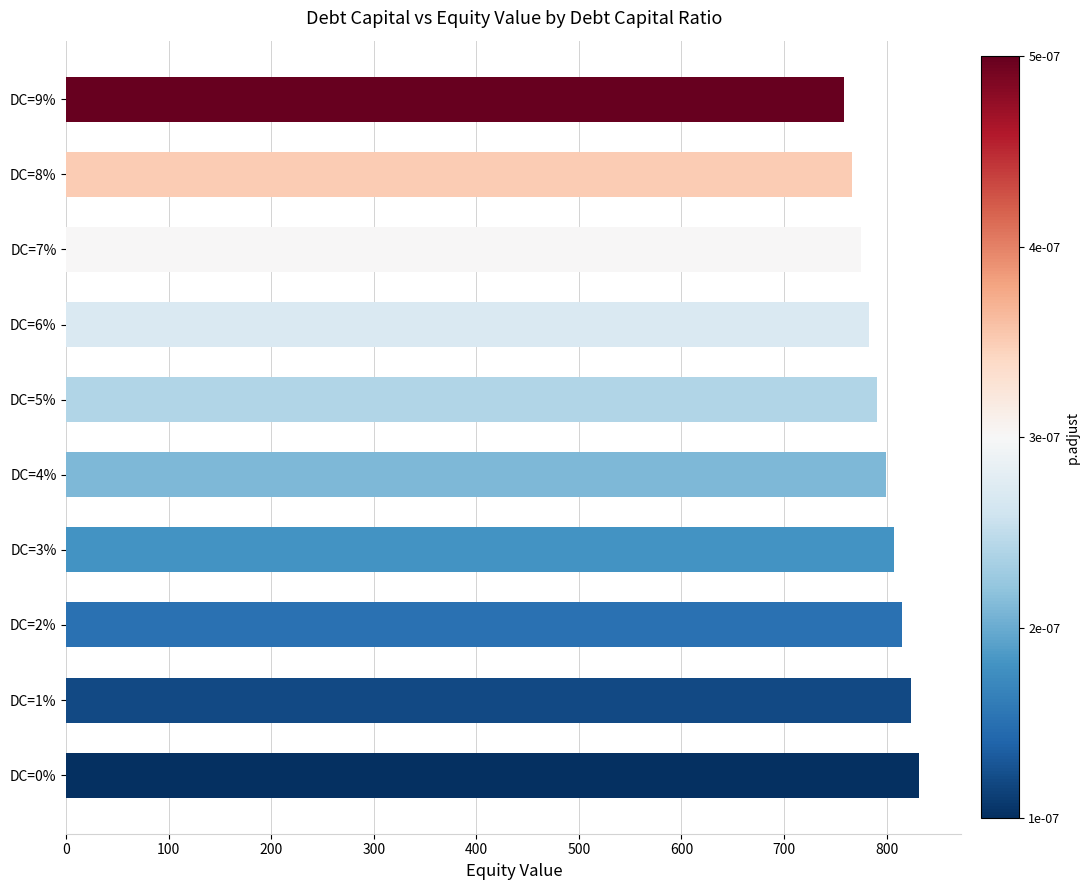

List the labels in order of value, largest first.

DC=0%, DC=1%, DC=2%, DC=3%, DC=4%, DC=5%, DC=6%, DC=7%, DC=8%, DC=9%